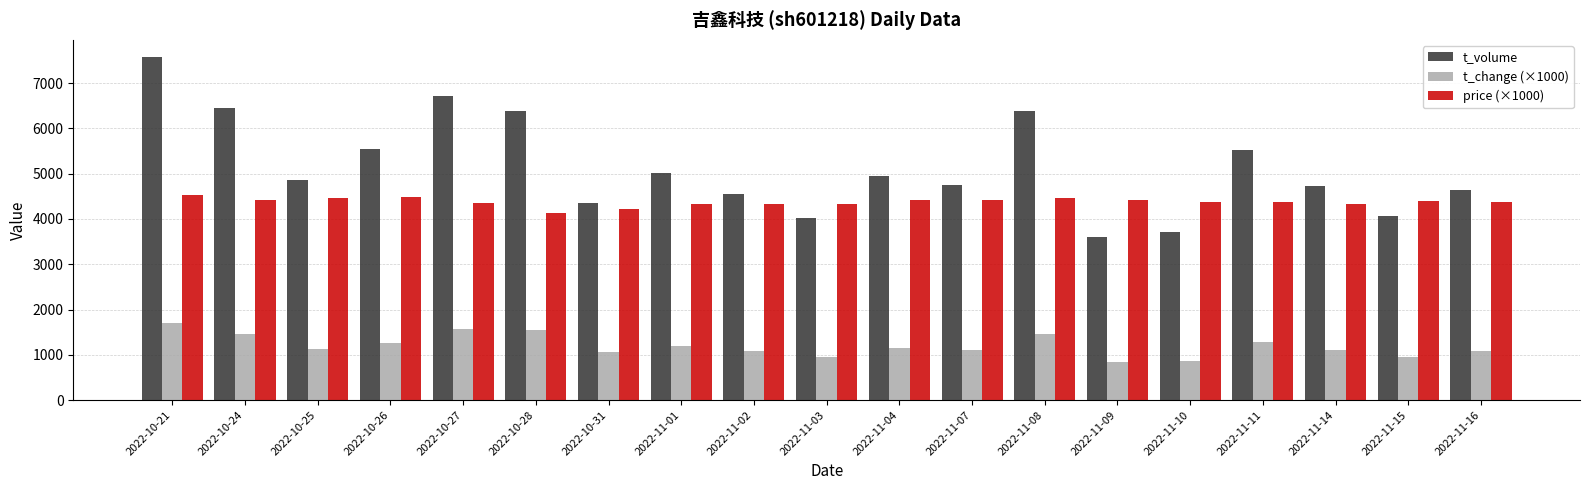

What is the label of the 6th bar from the right?

2022-11-09